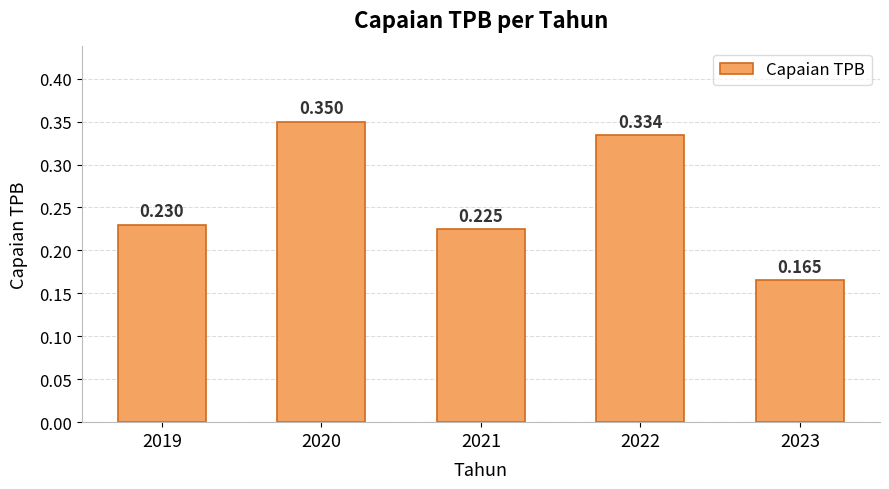

What is the change in value from 2019 to 2023?

-0.1